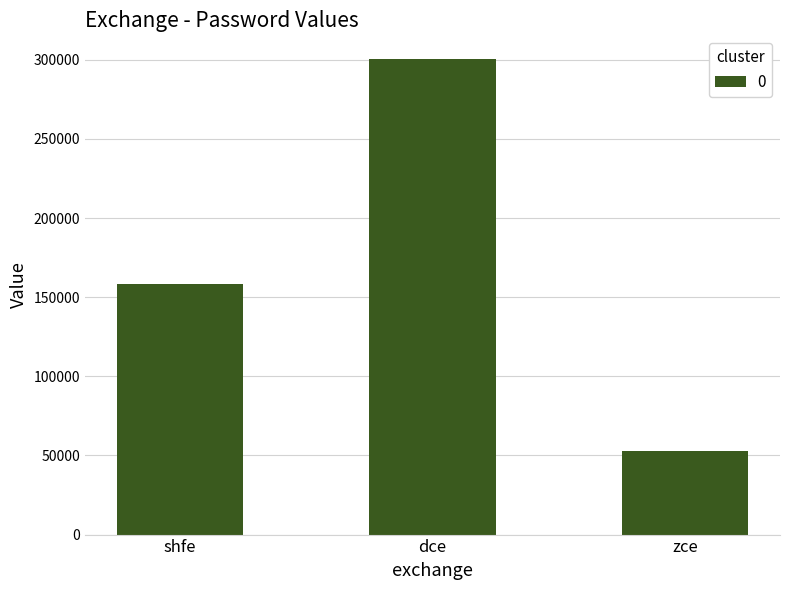

How many values are between 52927 and 300427?

3